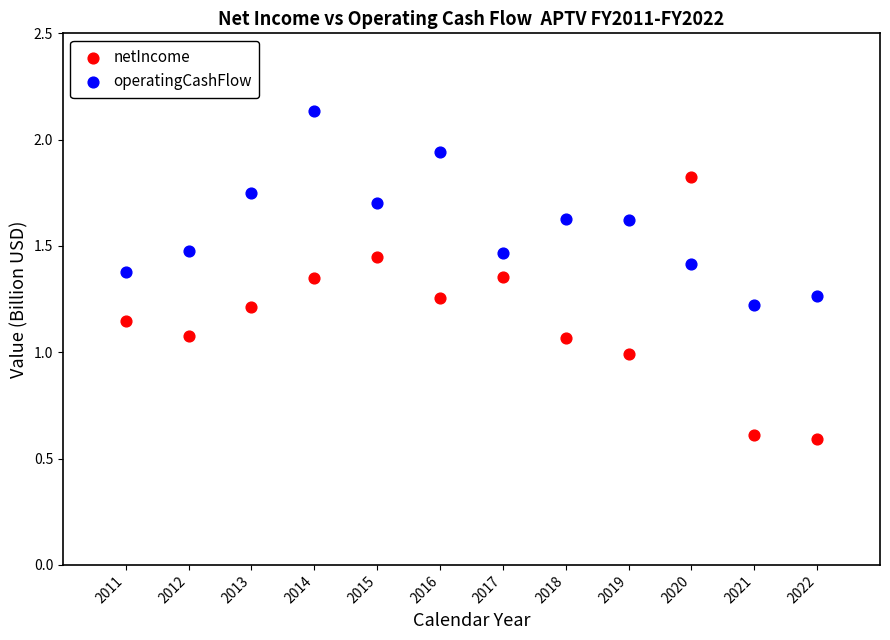

Across all data points, what is the range of X values (max minus min)?

11.0